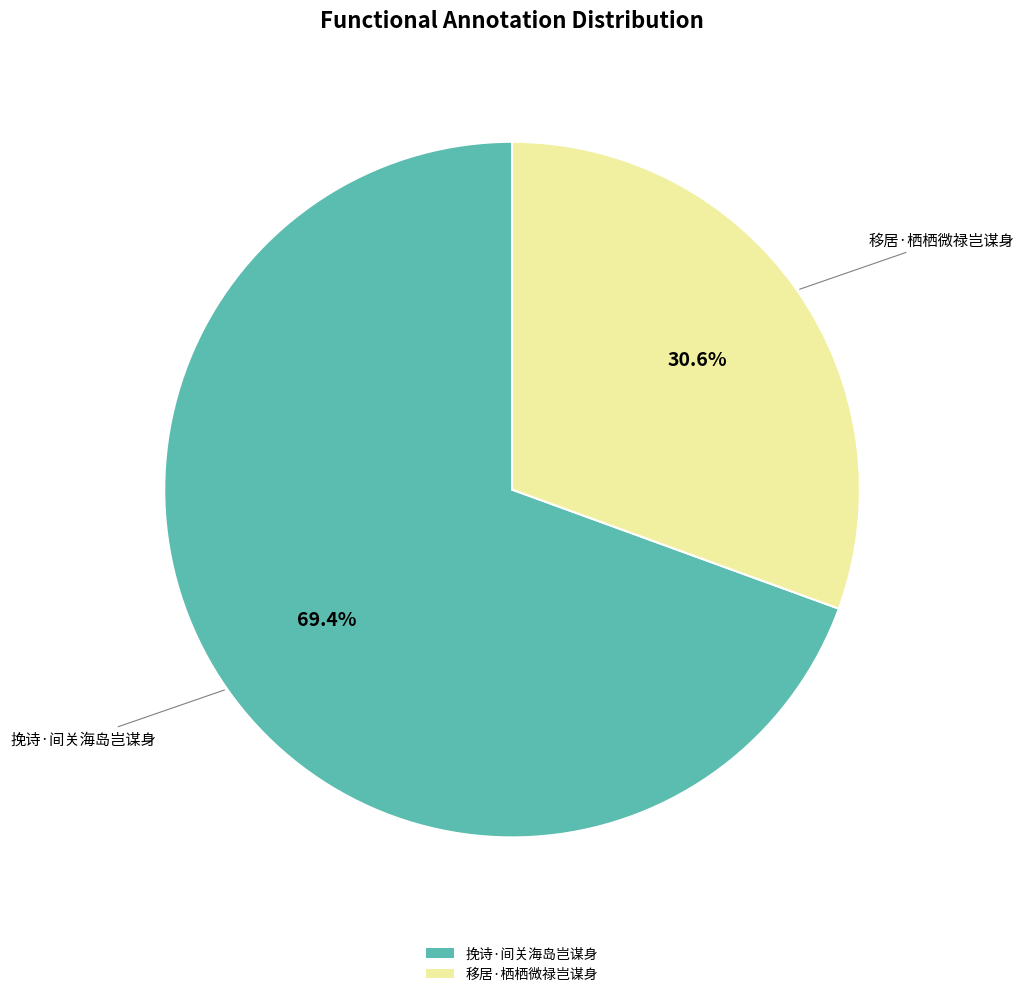

Rank the categories by value from lowest to highest.

移居·栖栖微禄岂谋身, 挽诗·间关海岛岂谋身